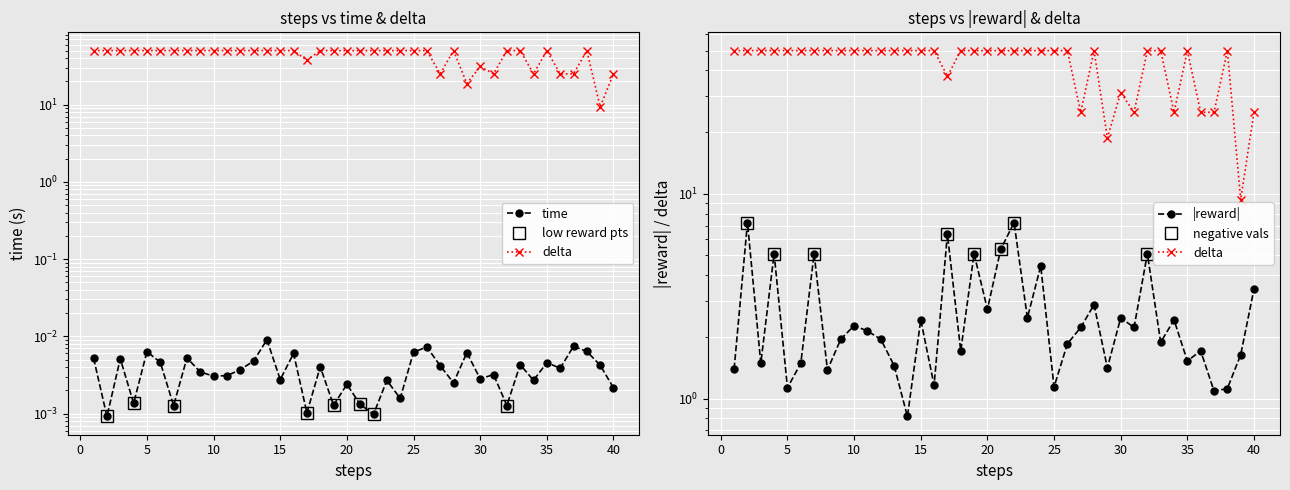

What is the greatest value displayed?

50.0